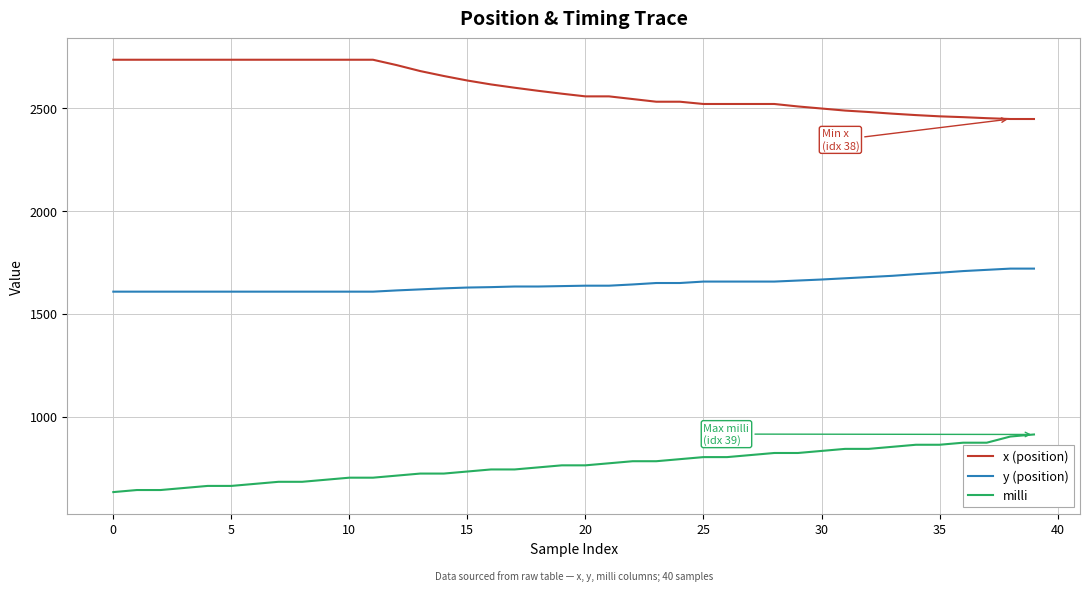

Rank the series by their maximum value, from highest to lowest.

x (position), y (position), milli